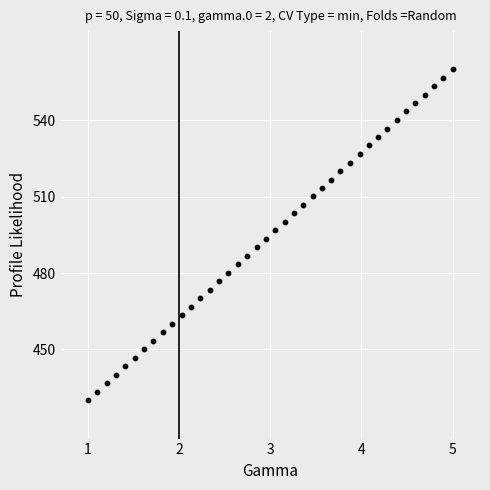

What is the range of X values (max minus min)?

4.0